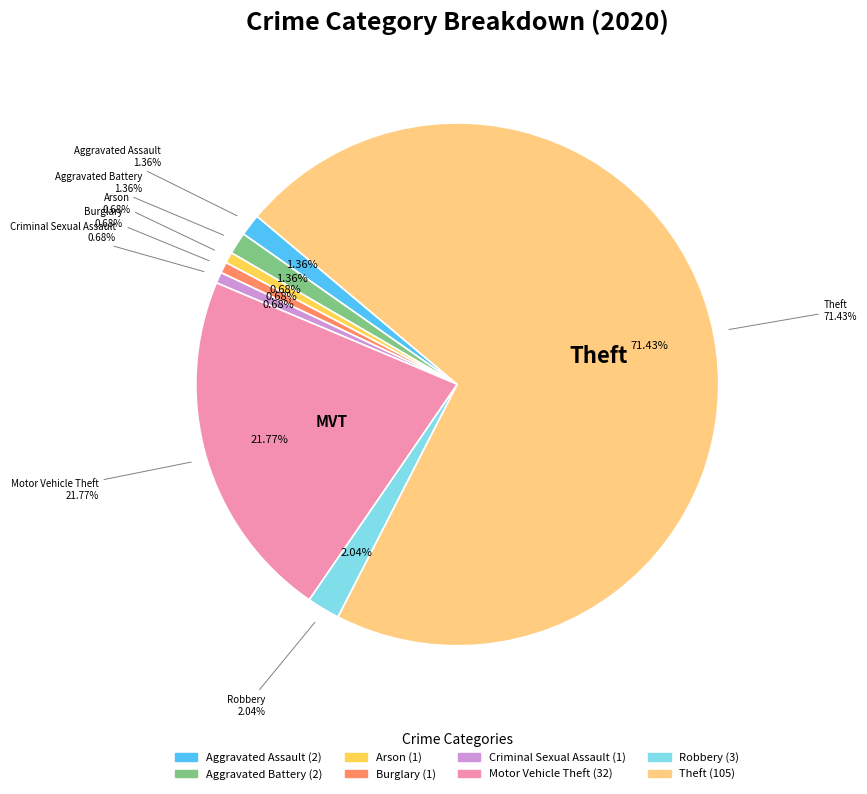

Approximately how many times larger is the value at Motor Vehicle Theft compared to Aggravated Assault?

16.0